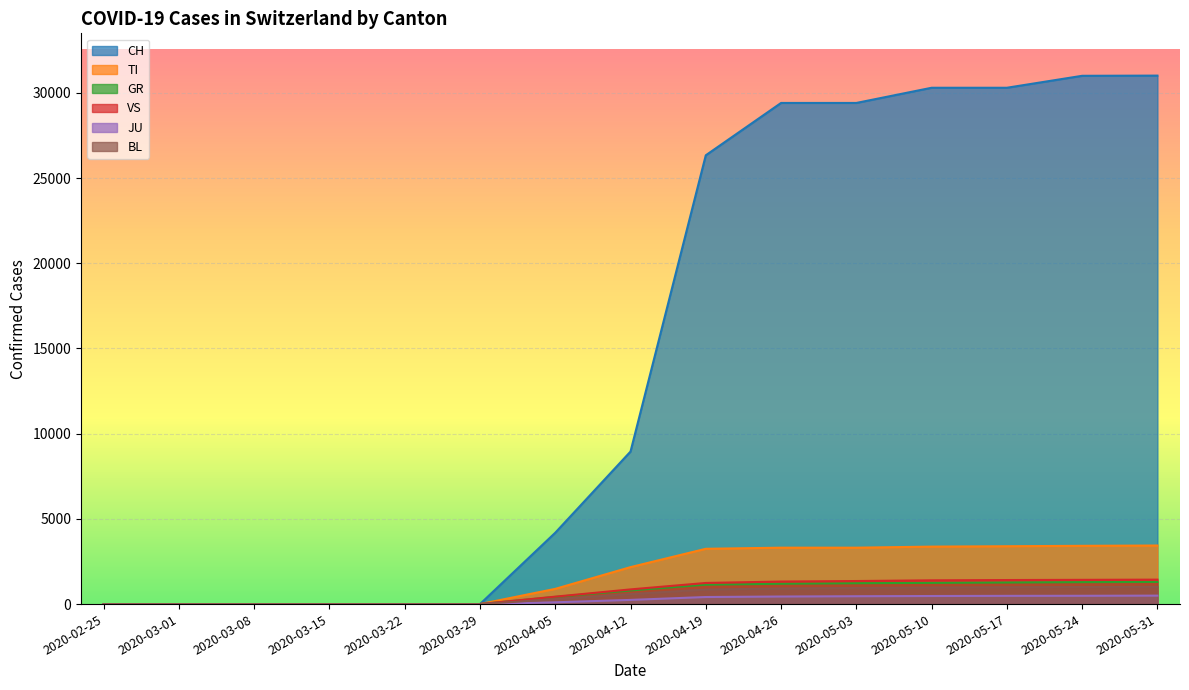

At which label does CH reach its minimum?

2020-02-25